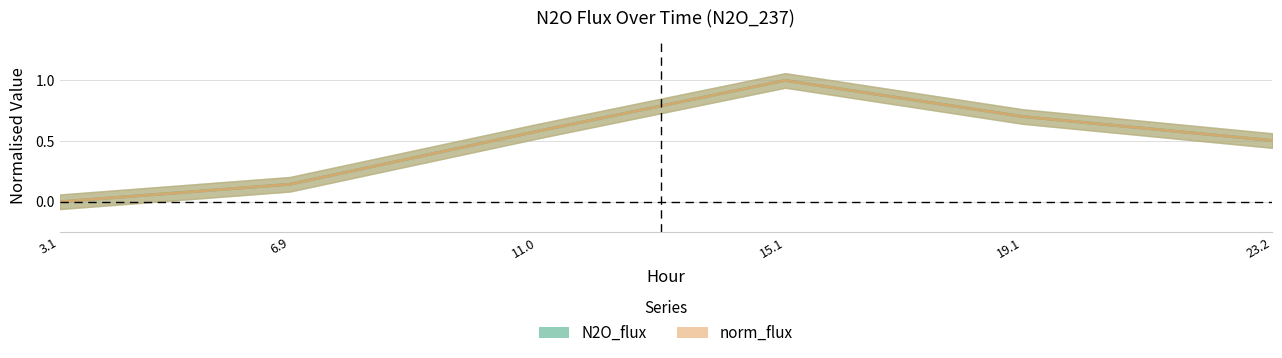

How many values in N2O_flux are above zero?

5